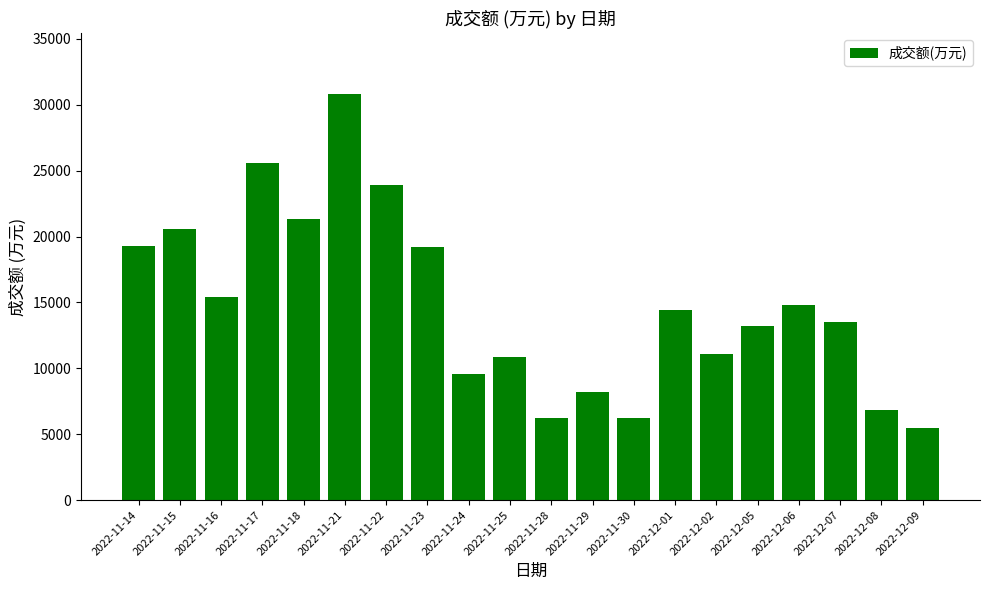

What is the label of the 1st bar from the right?

2022-12-09